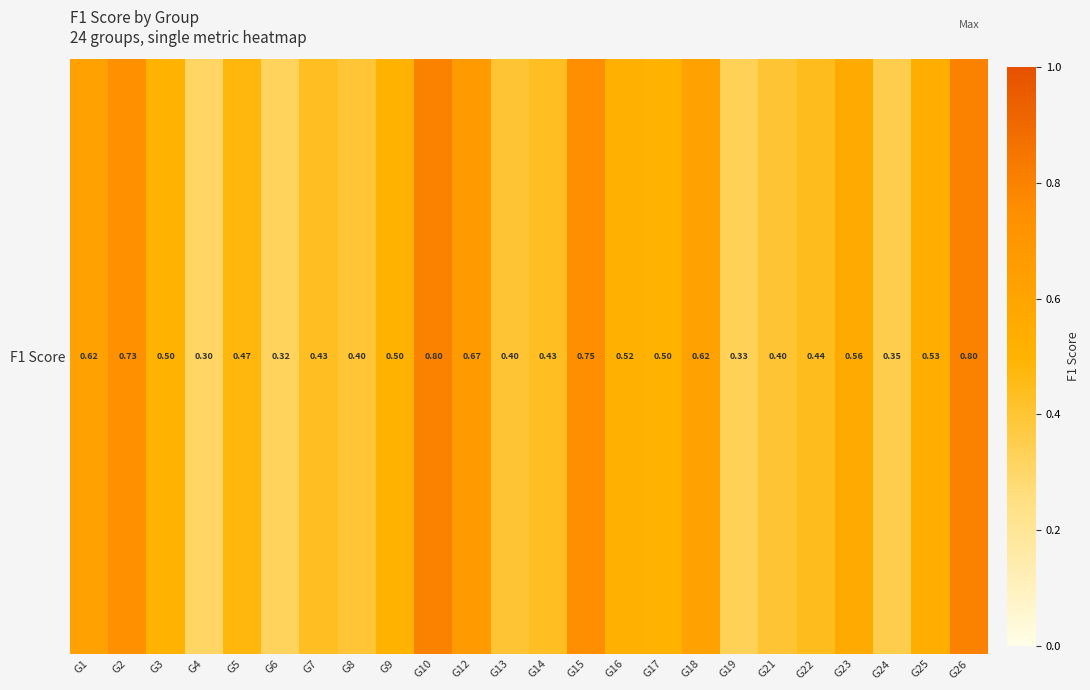

True or false: the data shows 0.3 at G6.

True